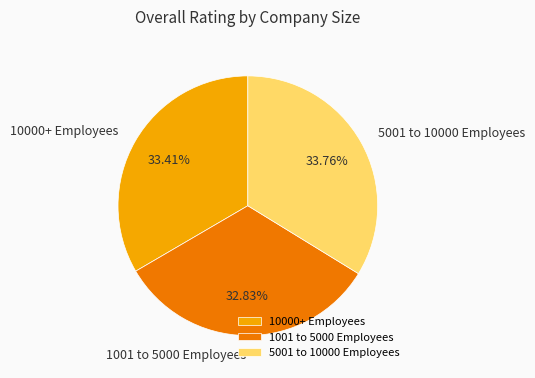

Is there a majority slice in this chart?

No